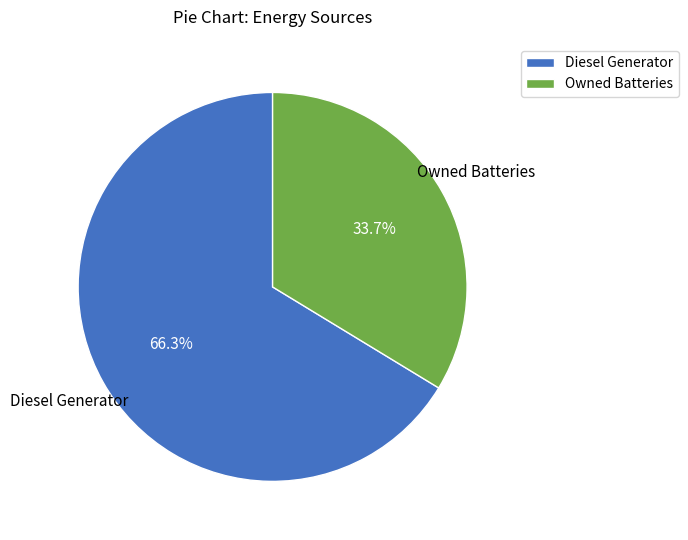

Between Owned Batteries and Diesel Generator, which is larger?

Diesel Generator